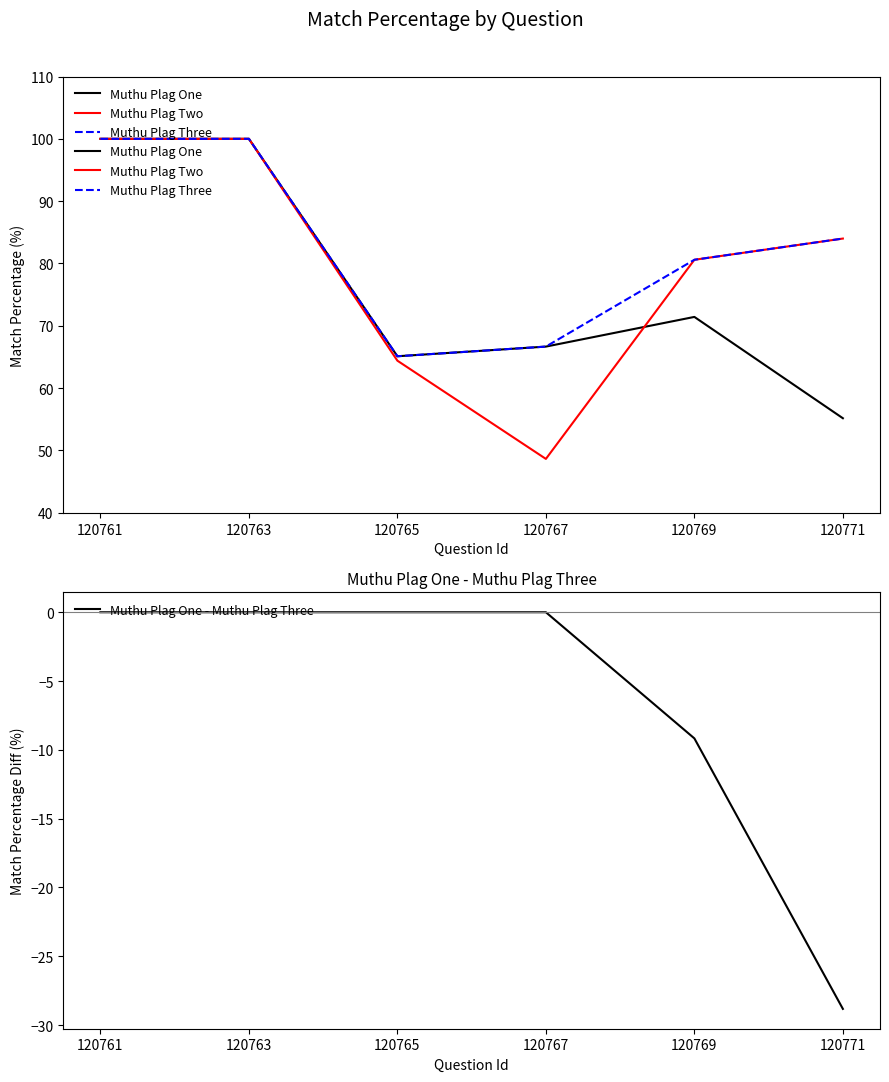

List the series in order of their peak value, lowest first.

Muthu Plag One - Muthu Plag Three, Muthu Plag One, Muthu Plag Two, Muthu Plag Three